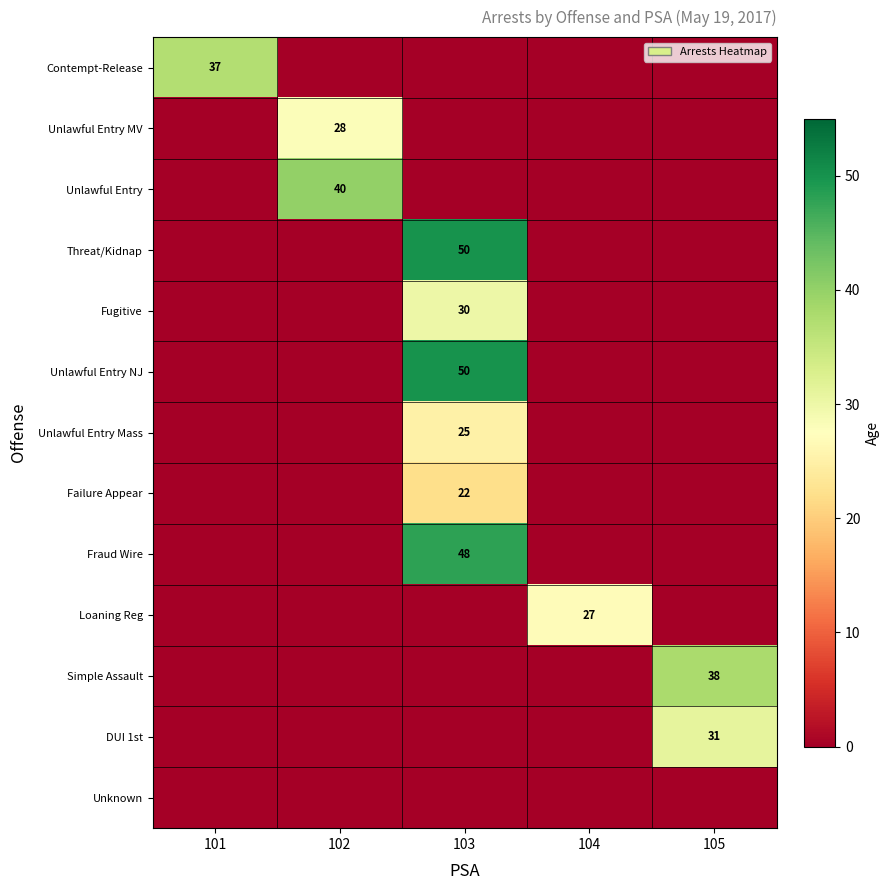

What is the difference between the highest and lowest values at 102?

40